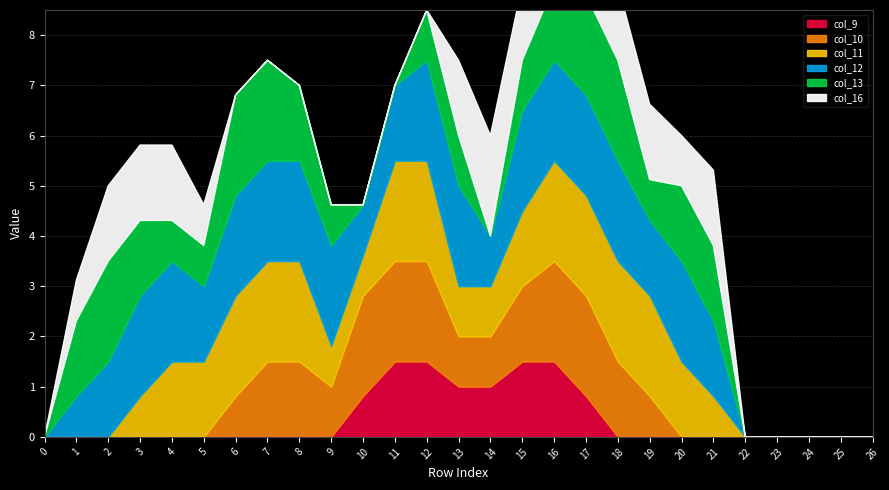

Read the col_12 value at 21.

1.5